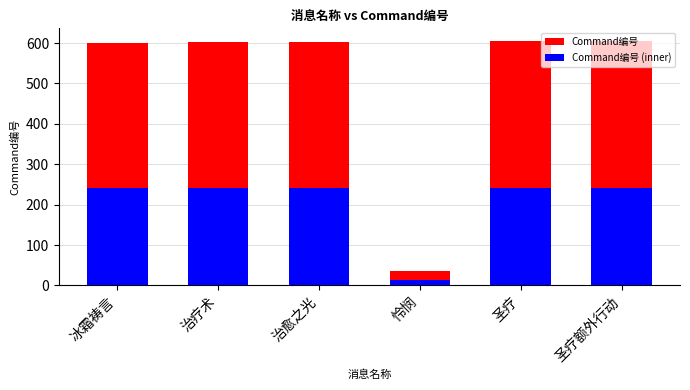

List the labels in order of Command编号 (inner) value, smallest first.

怜悯, 冰霜祷言, 治疗术, 治愈之光, 圣疗, 圣疗额外行动